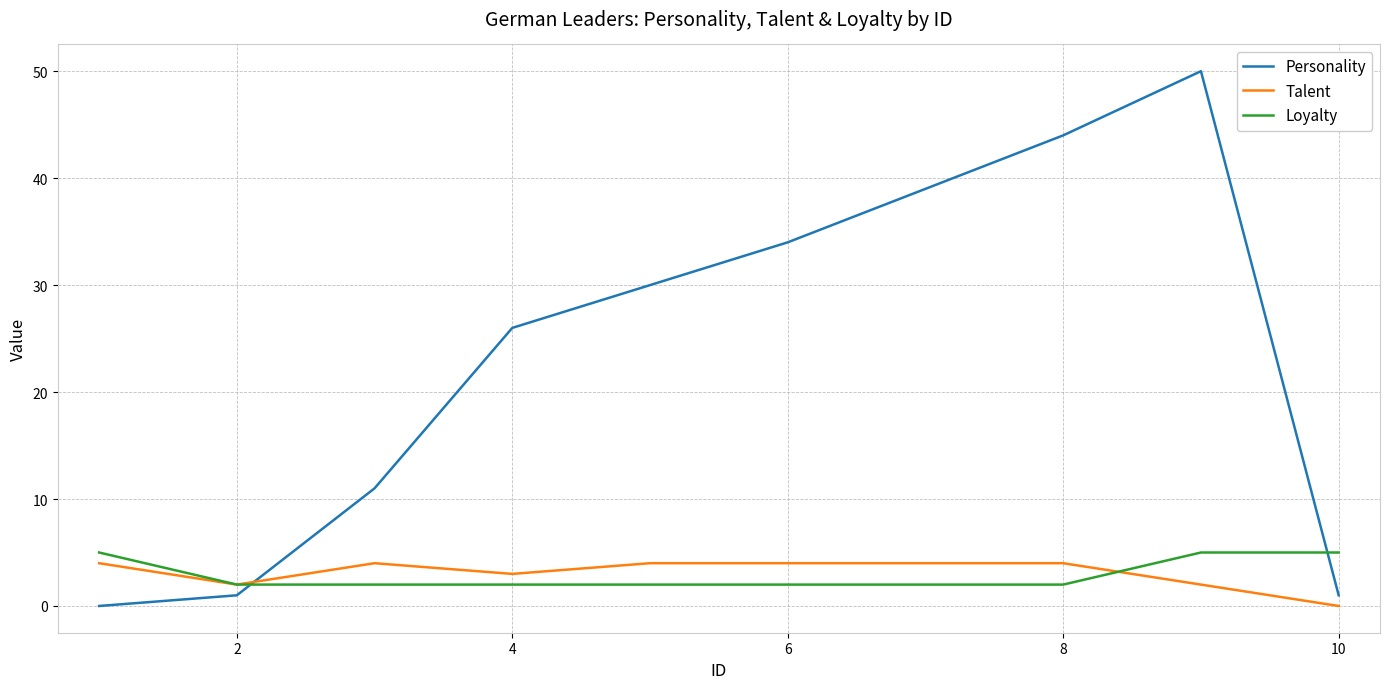

Which series has the largest total across all categories?

Personality